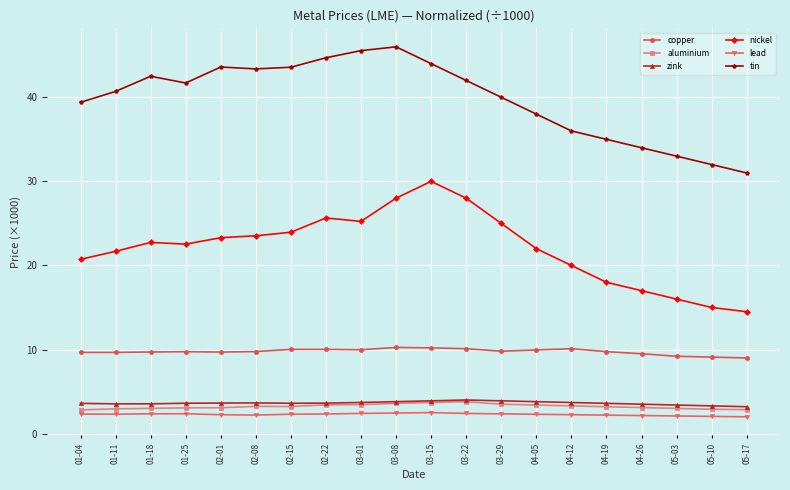

What is the lowest value of the tin series?

31.0